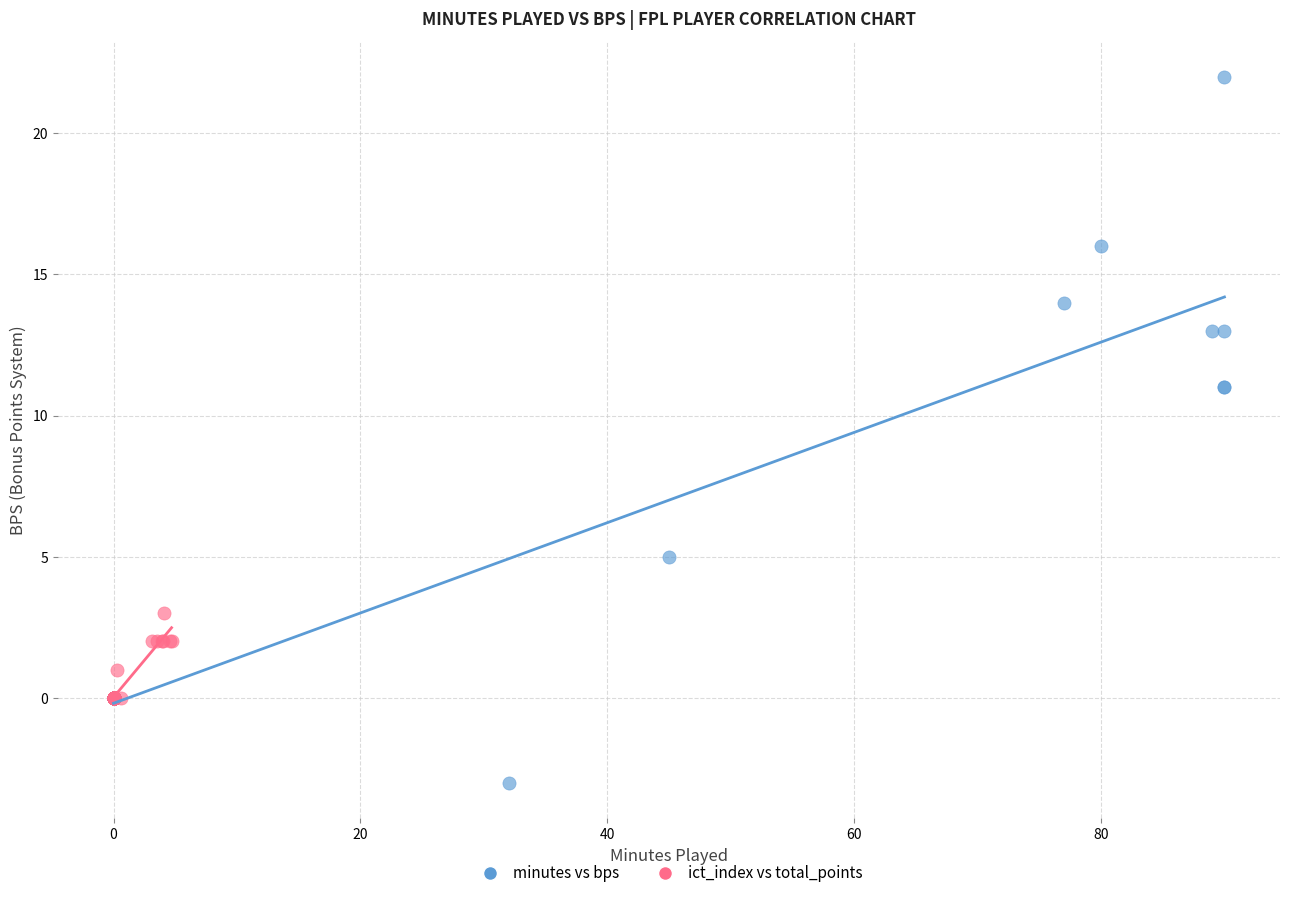

Which series has the largest Y range (max minus min)?

minutes vs bps